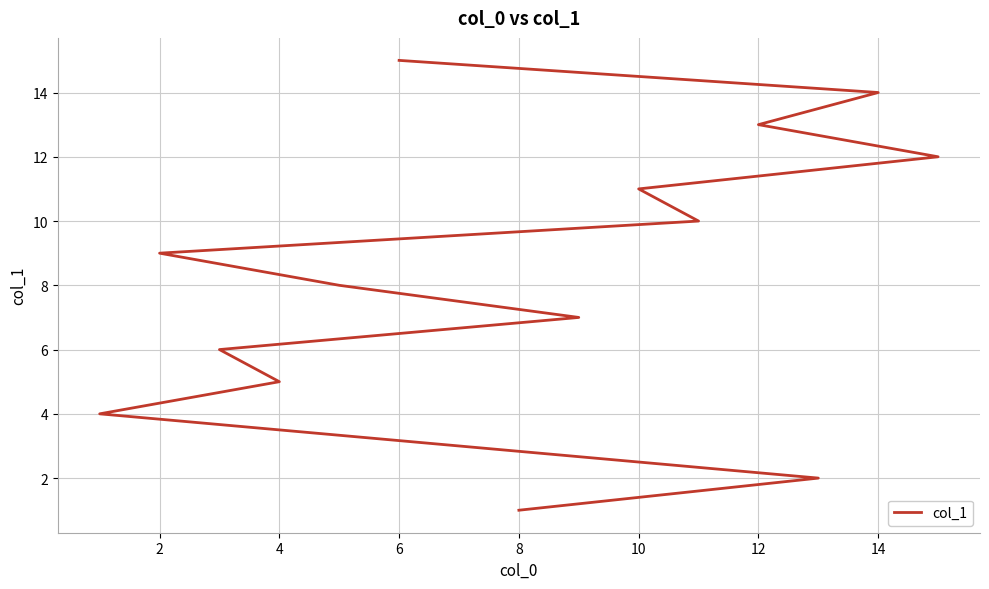

How many data points are less than 8?

7